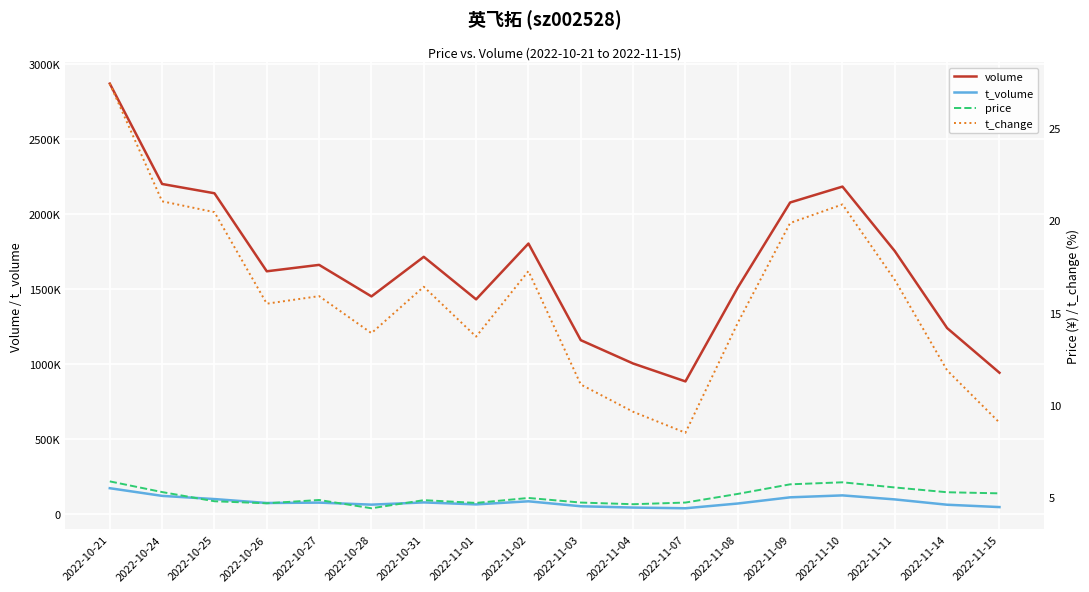

Rank the categories by t_change value from highest to lowest.

2022-10-21, 2022-10-24, 2022-11-10, 2022-10-25, 2022-11-09, 2022-11-02, 2022-11-11, 2022-10-31, 2022-10-27, 2022-10-26, 2022-11-08, 2022-10-28, 2022-11-01, 2022-11-14, 2022-11-03, 2022-11-04, 2022-11-15, 2022-11-07